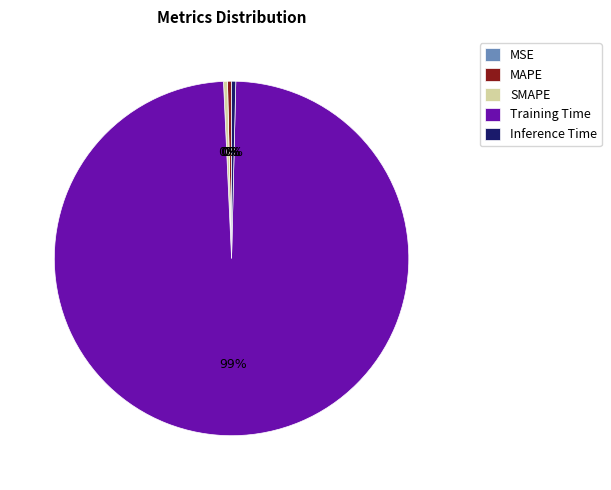

Which category has the biggest portion of the pie?

Training Time